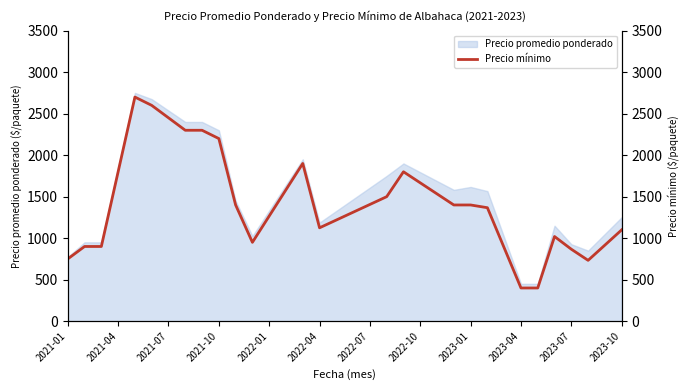

What is the difference between the second highest and minimum values?

2200.0